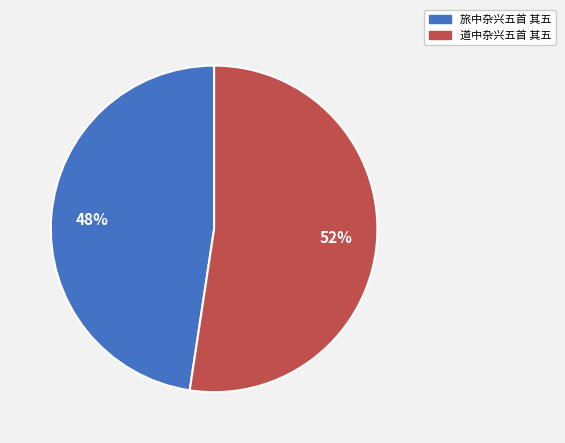

To the nearest percent, what portion does 道中杂兴五首 其五 represent?

52%